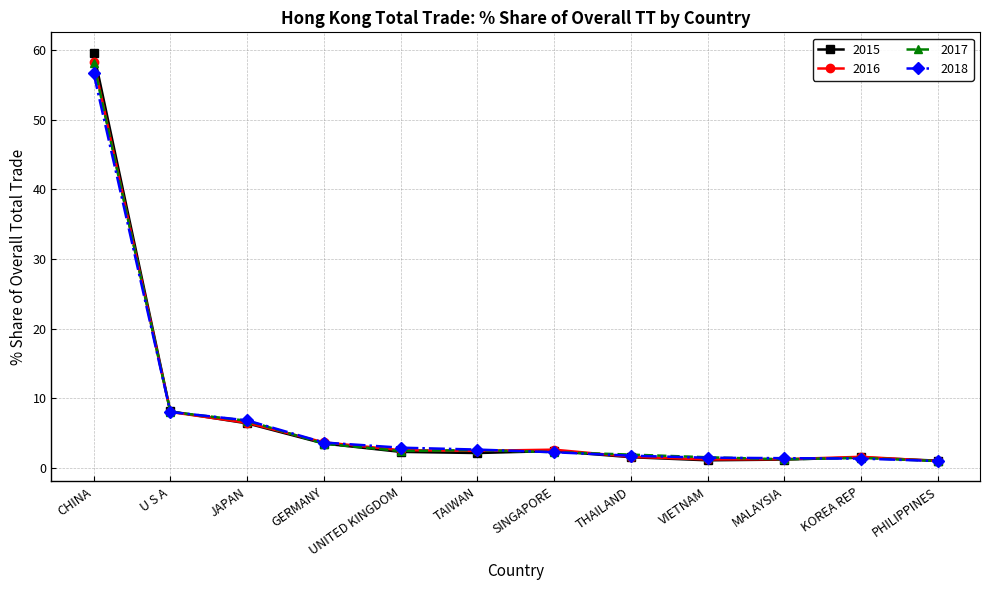

True or false: 2015 has more than 0 interior local peaks.

True